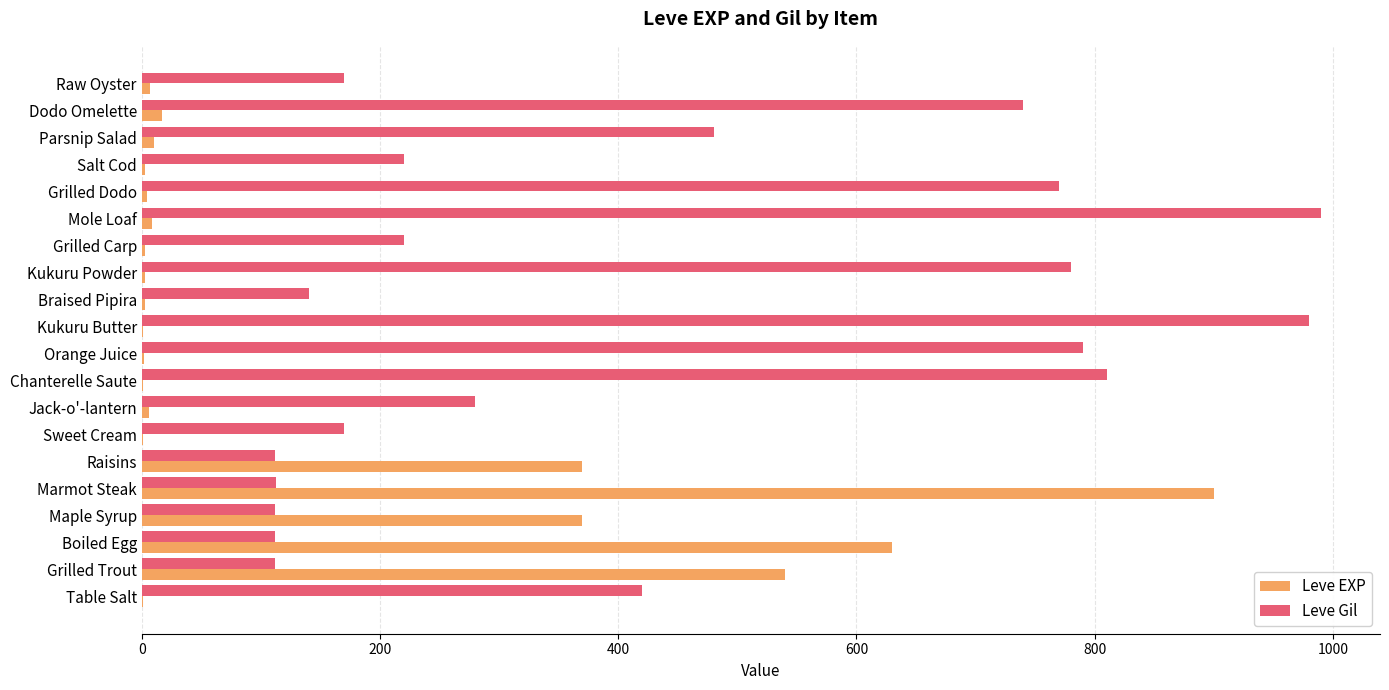

Where is Leve Gil nearest to the value 551?

Parsnip Salad